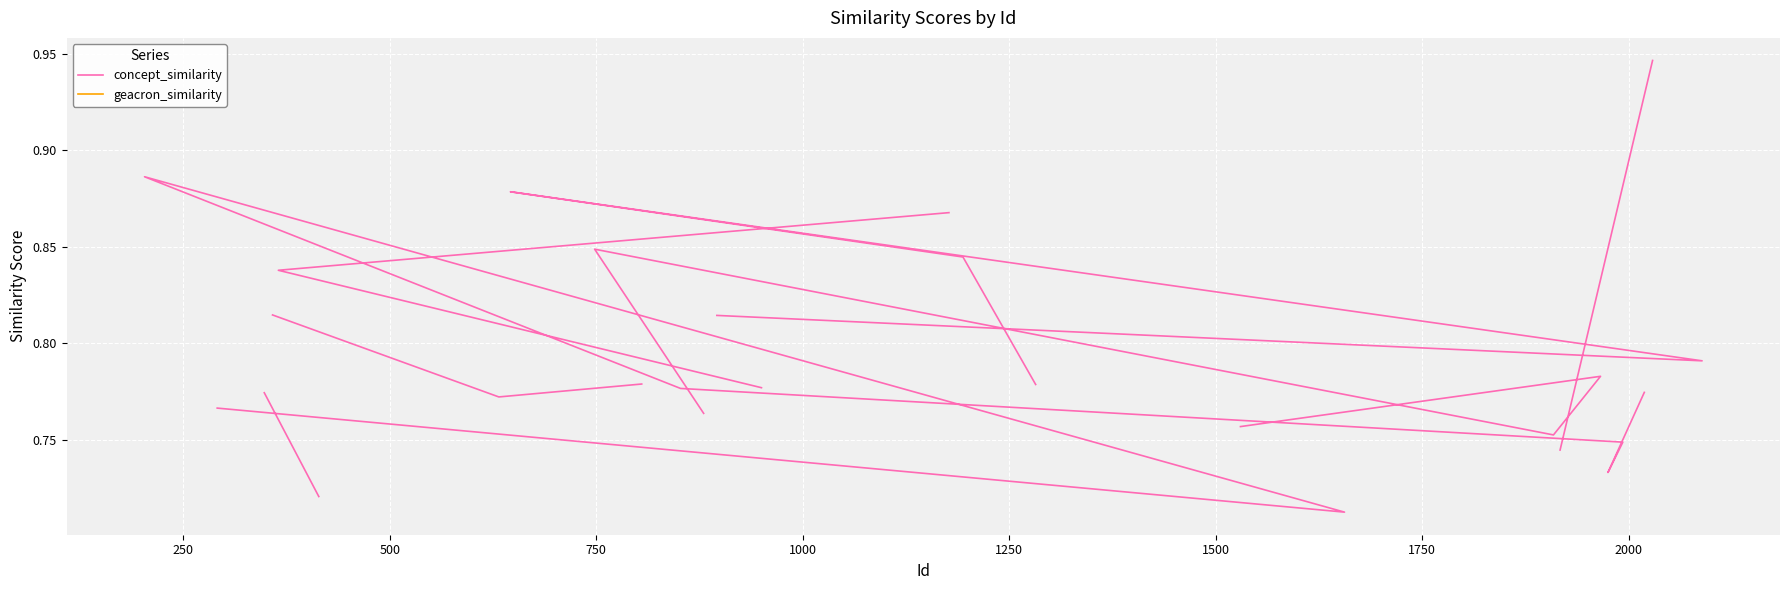

How many lines are shown in the chart?

2